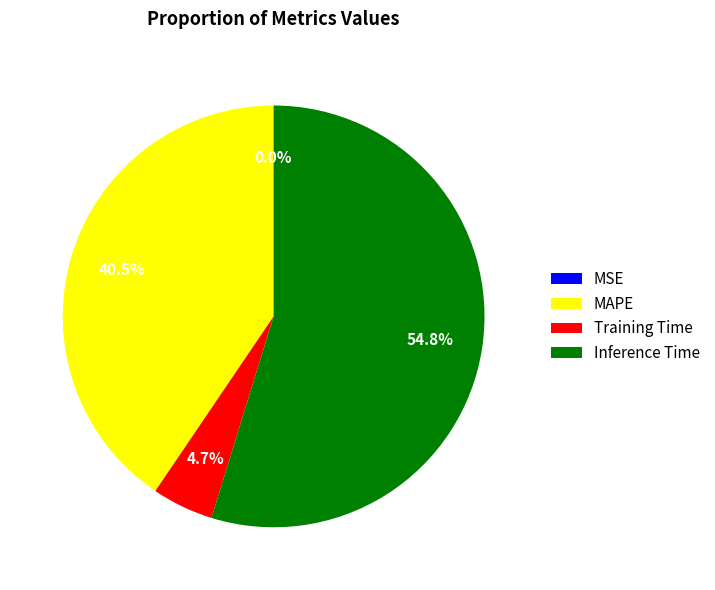

Which category has the biggest portion of the pie?

Inference Time